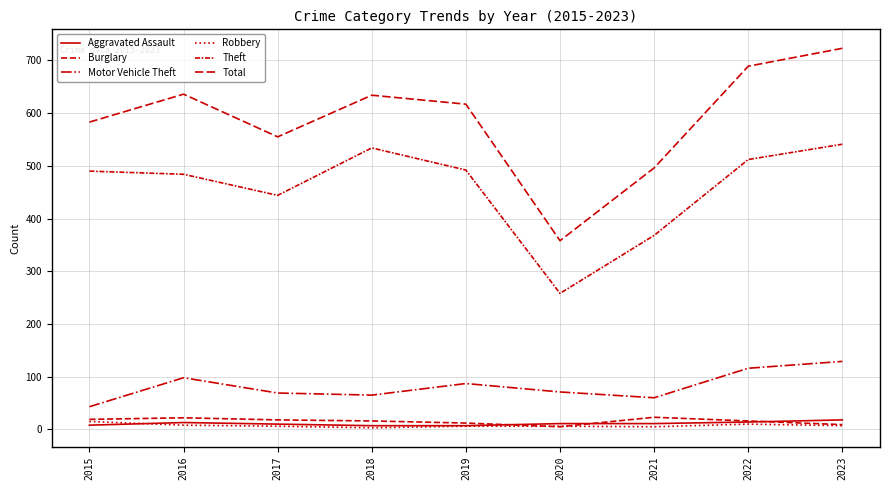

What is the lowest value of the Motor Vehicle Theft series?

43